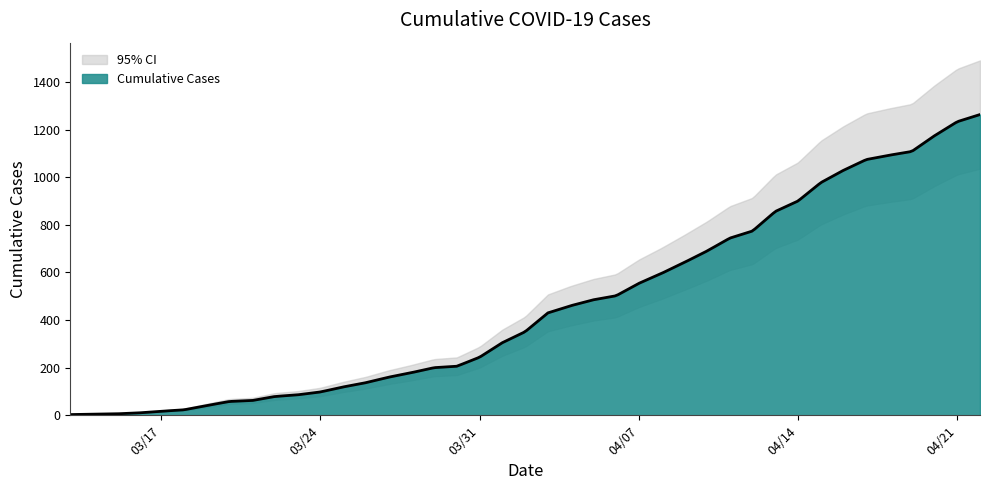

What is the difference between the values at 4/1/20 and 4/3/20?

125